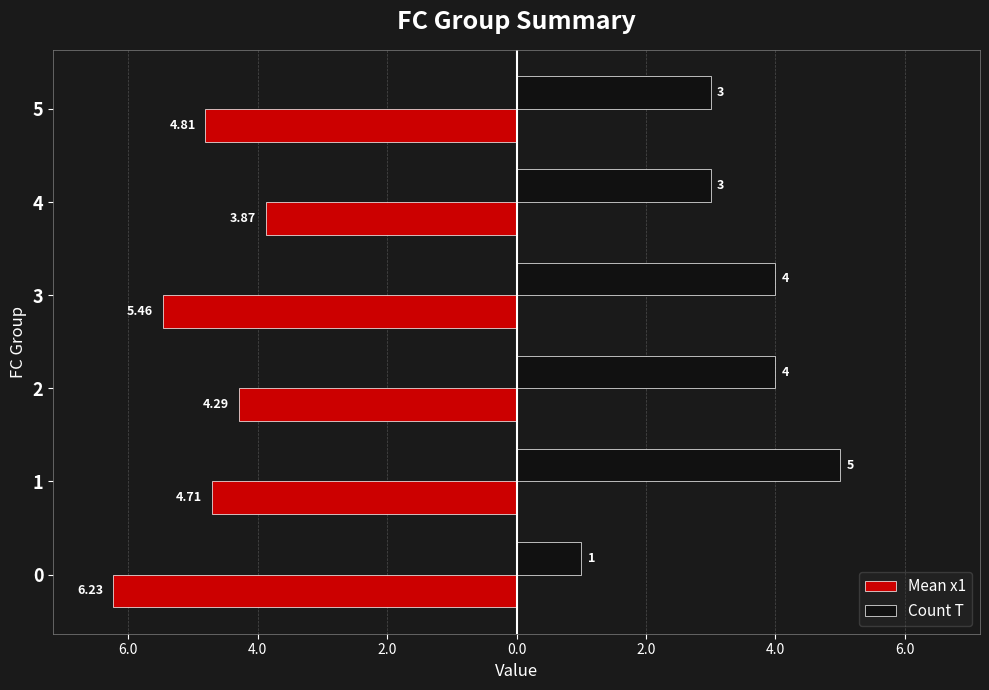

What are all the series names shown in the legend?

Mean x1, Count T